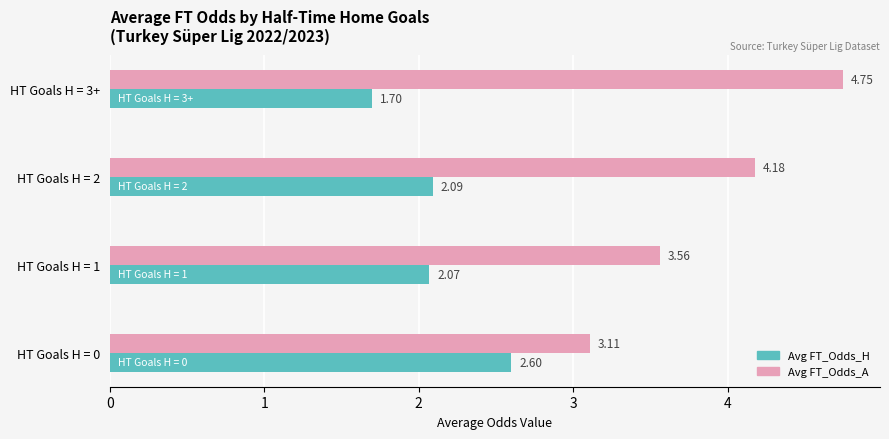

How many values in the Avg FT_Odds_H series are below 2?

1